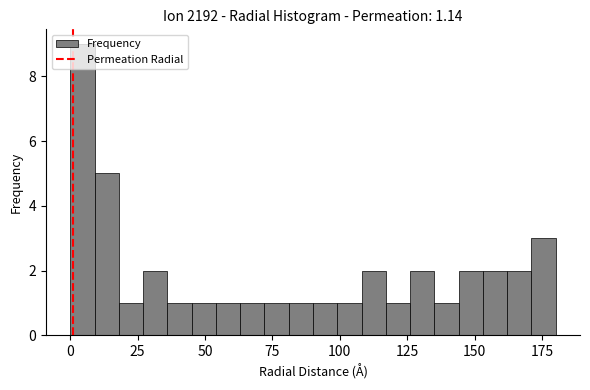

Read against the x-axis, roughly where is the centre of the tallest bar?

5